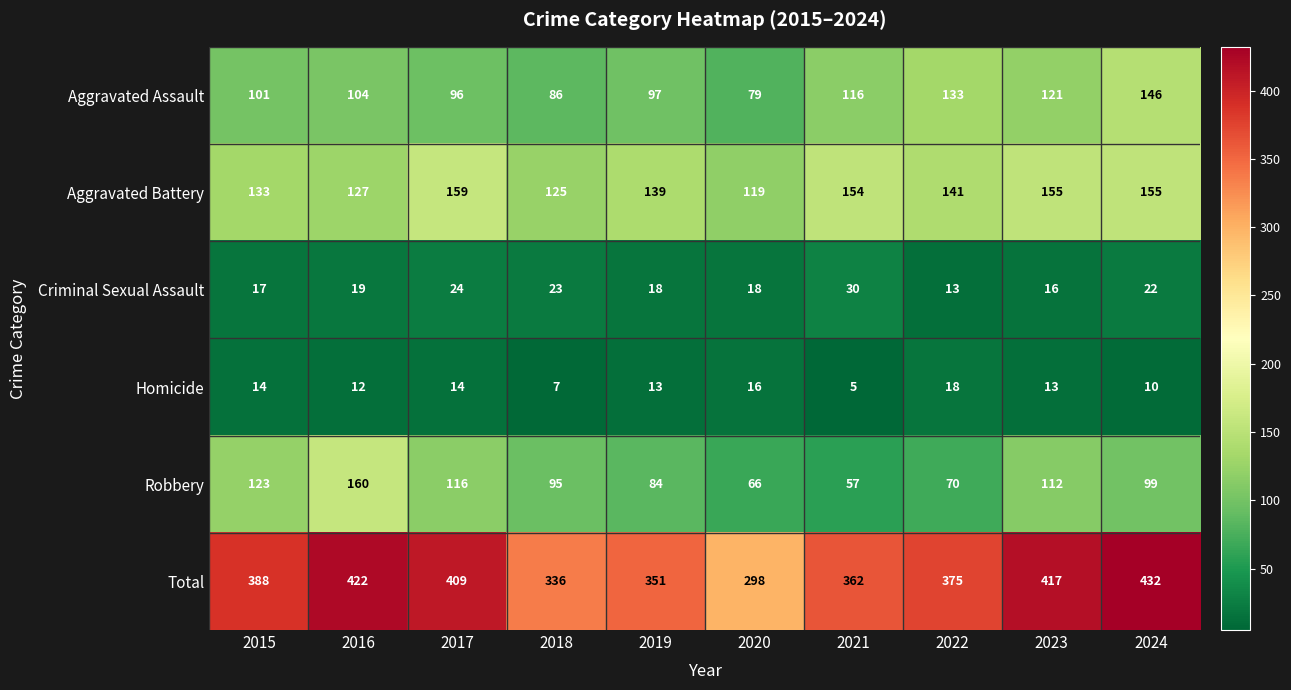

What is the average value of the Aggravated Assault series?

108